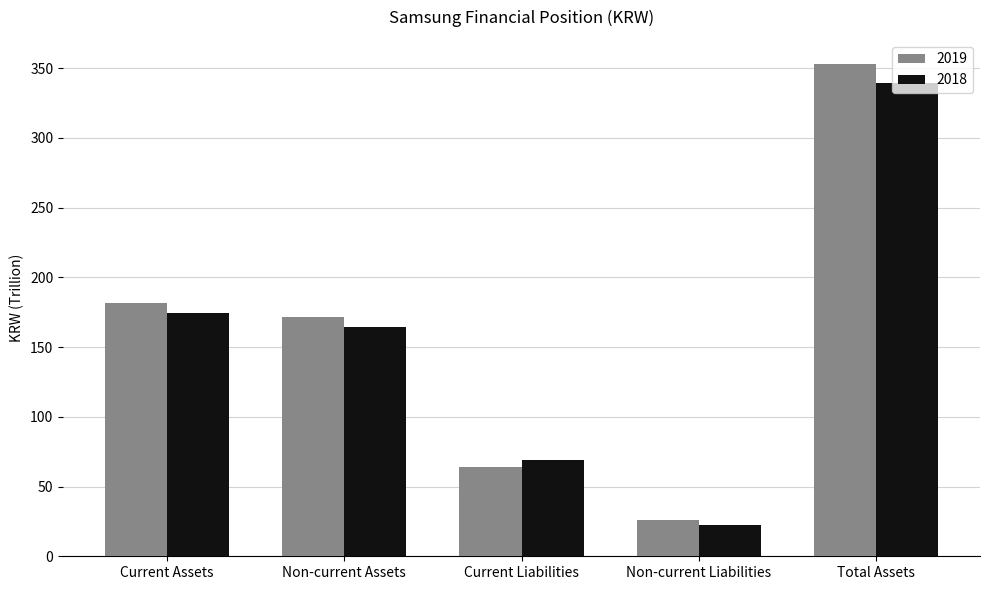

The 2019 series shows 63.8 at Current Liabilities. True or false?

True